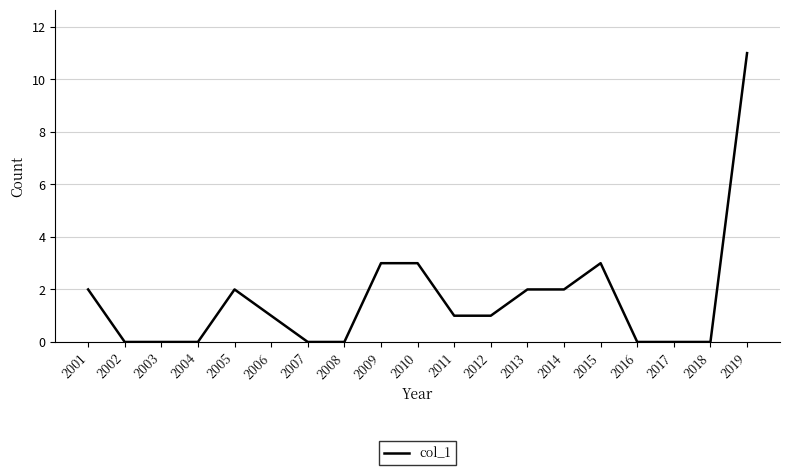

Reading left to right, what are all the values shown in this chart?

2001=2	2002=0	2003=0	2004=0	2005=2	2006=1	2007=0	2008=0	2009=3	2010=3	2011=1	2012=1	2013=2	2014=2	2015=3	2016=0	2017=0	2018=0	2019=11